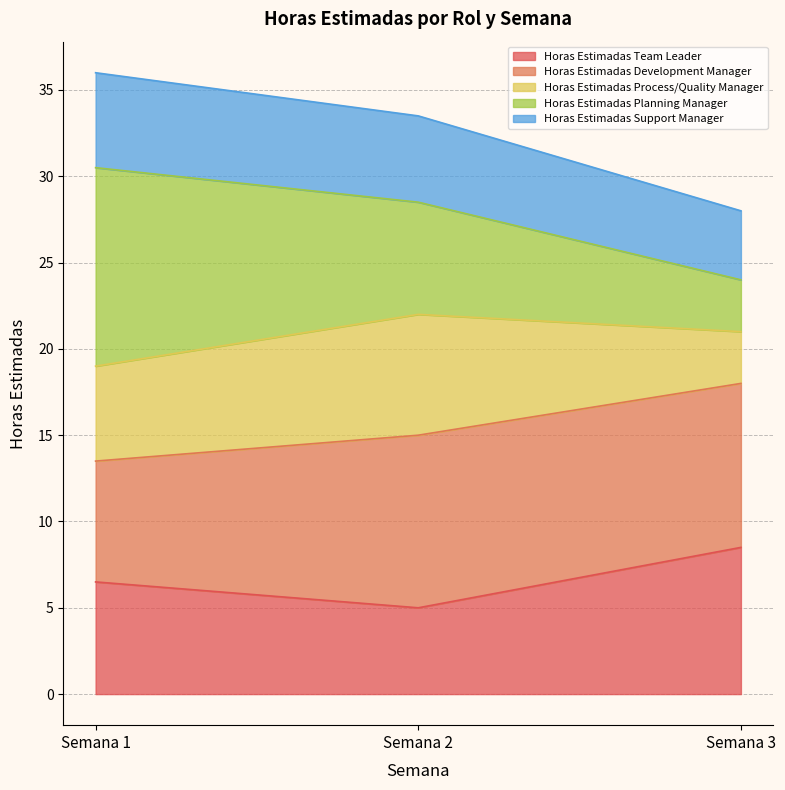

What are all the series names shown in the legend?

Horas Estimadas Team Leader, Horas Estimadas Development Manager, Horas Estimadas Process/Quality Manager, Horas Estimadas Planning Manager, Horas Estimadas Support Manager